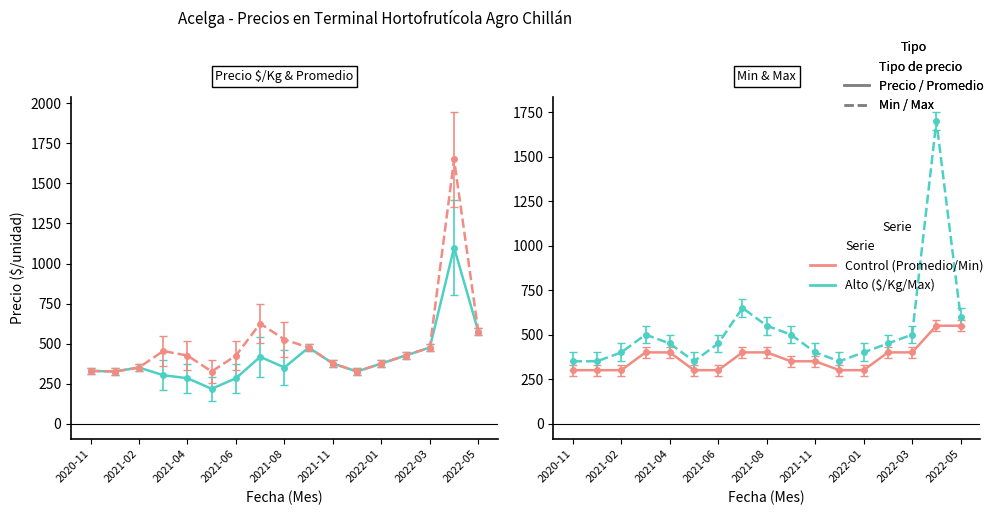

Reading left to right, extract all data points from this chart.

Precio minimo: 2020-11=300	2020-12=300	2021-02=300	2021-03=400	2021-04=400	2021-05=300	2021-06=300	2021-07=400	2021-08=400	2021-09=350	2021-11=350	2021-12=300	2022-01=300	2022-02=400	2022-03=400	2022-04=550	2022-05=550
Precio maximo: 2020-11=350	2020-12=350	2021-02=400	2021-03=500	2021-04=450	2021-05=350	2021-06=450	2021-07=650	2021-08=550	2021-09=500	2021-11=400	2021-12=350	2022-01=400	2022-02=450	2022-03=500	2022-04=1700	2022-05=600
Precio promedio ponderado: 2020-11=329	2020-12=325	2021-02=350	2021-03=453	2021-04=425	2021-05=325	2021-06=425	2021-07=625	2021-08=525	2021-09=475	2021-11=375	2021-12=325	2022-01=375	2022-02=425	2022-03=475	2022-04=1650	2022-05=575
Precio $/Kg: 2020-11=329	2020-12=325	2021-02=350	2021-03=302	2021-04=283	2021-05=217	2021-06=283	2021-07=417	2021-08=350	2021-09=475	2021-11=375	2021-12=325	2022-01=375	2022-02=425	2022-03=475	2022-04=1100	2022-05=575